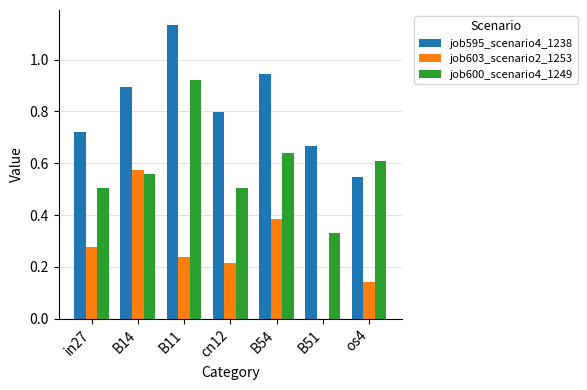

How many data points does each series have?

7